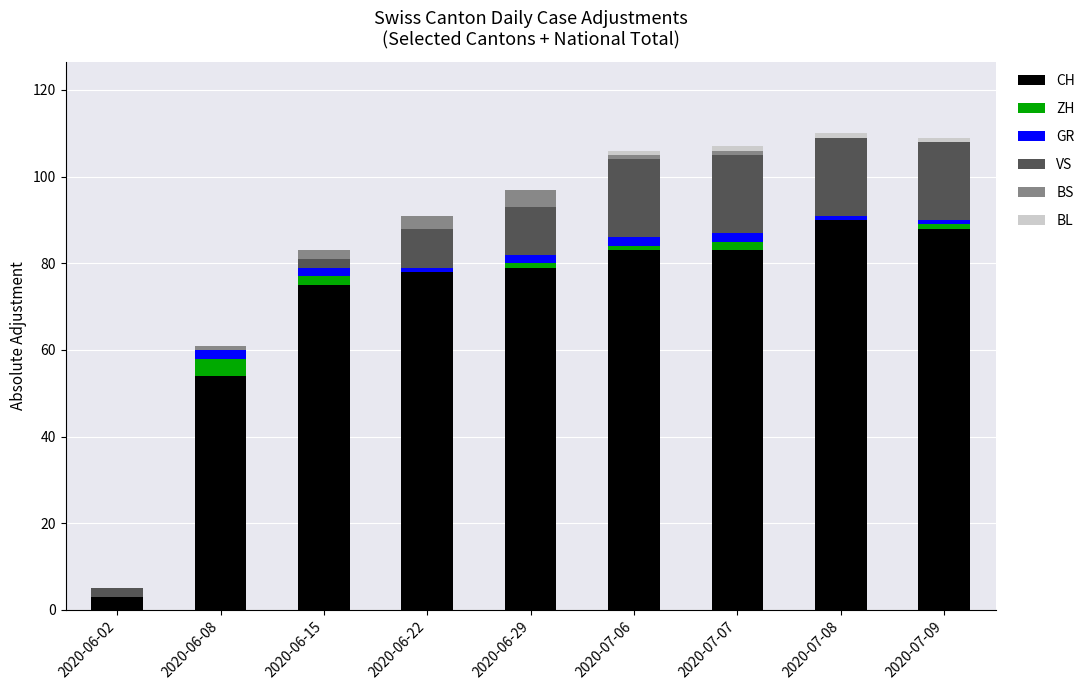

What is the highest value of the CH series?

90